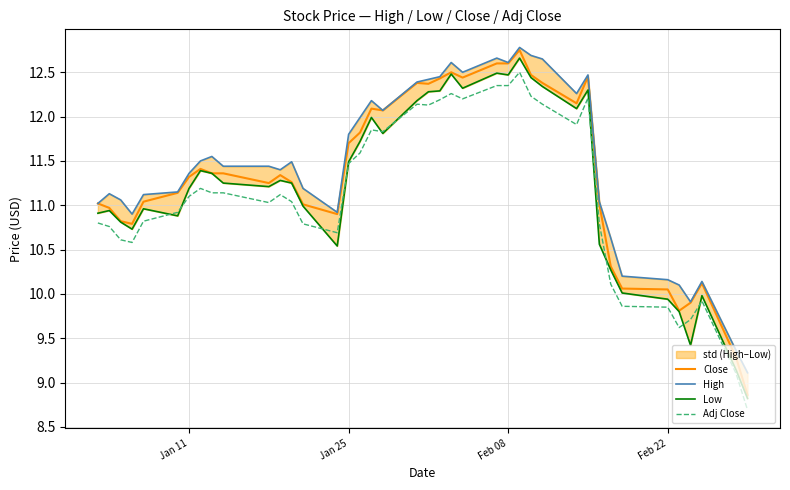

Rank the series by their average value, from lowest to highest.

Adj Close, Low, Close, High